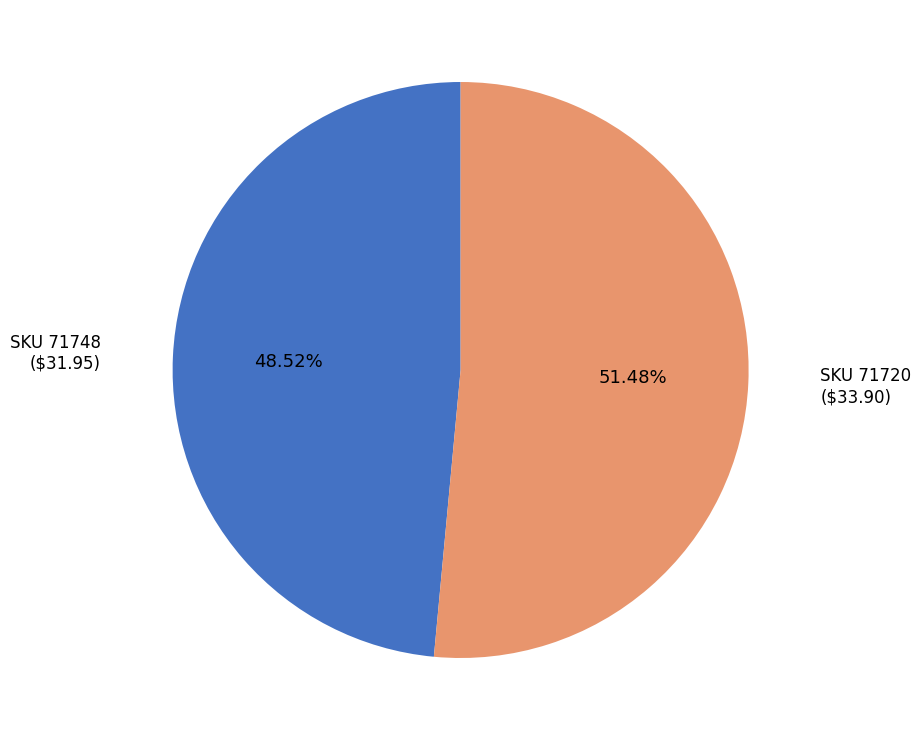

Rank the categories by value from highest to lowest.

SKU 71720, SKU 71748